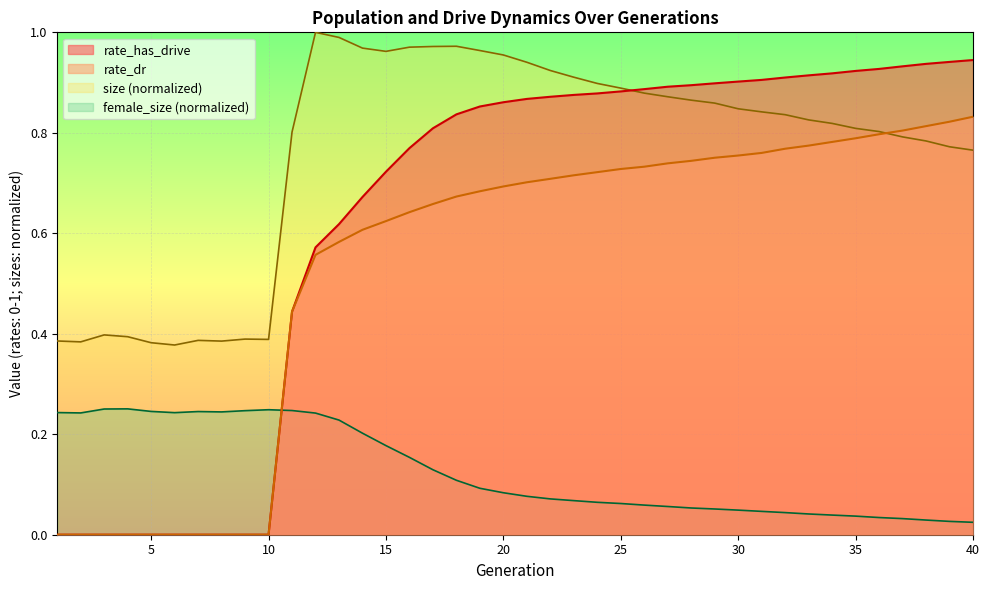

Count the number of data series in this chart.

4